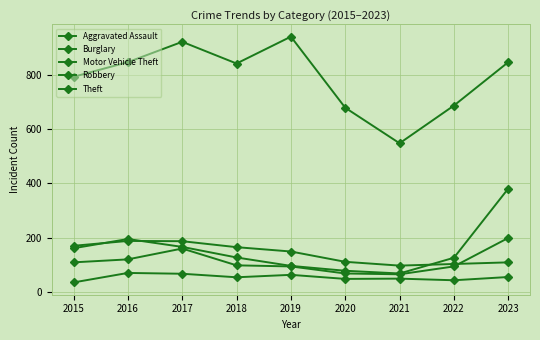

True or false: Motor Vehicle Theft and Burglary cross at least once.

True